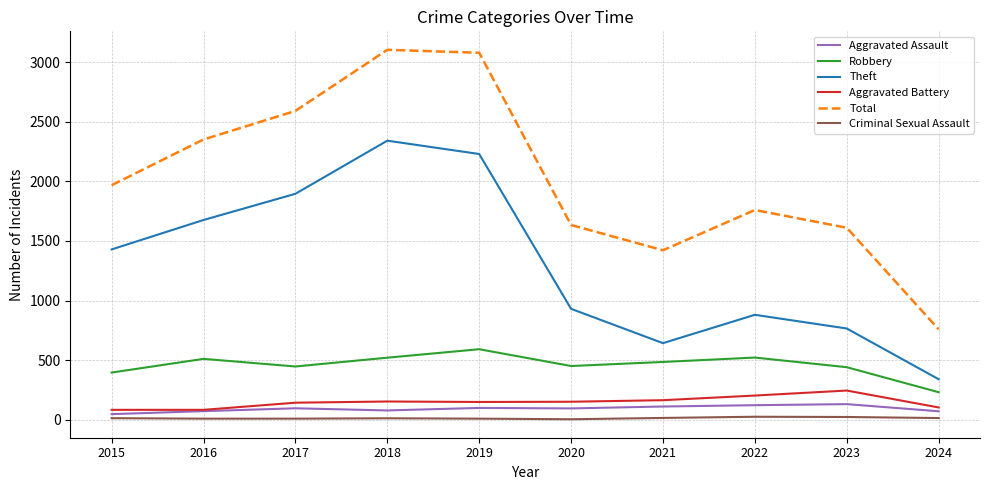

Is the value of Aggravated Battery at 2017 greater than the value of Robbery at 2024?

No